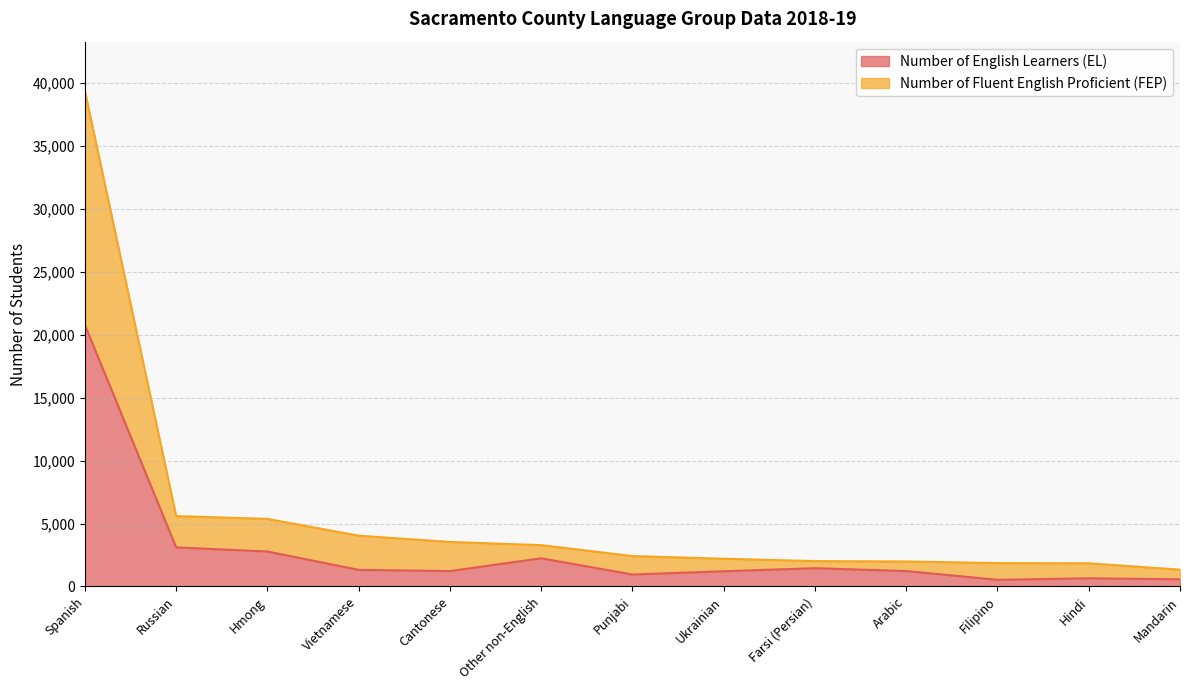

What is the value of the Number of English Learners (EL) point at the 9th from the left?

1453